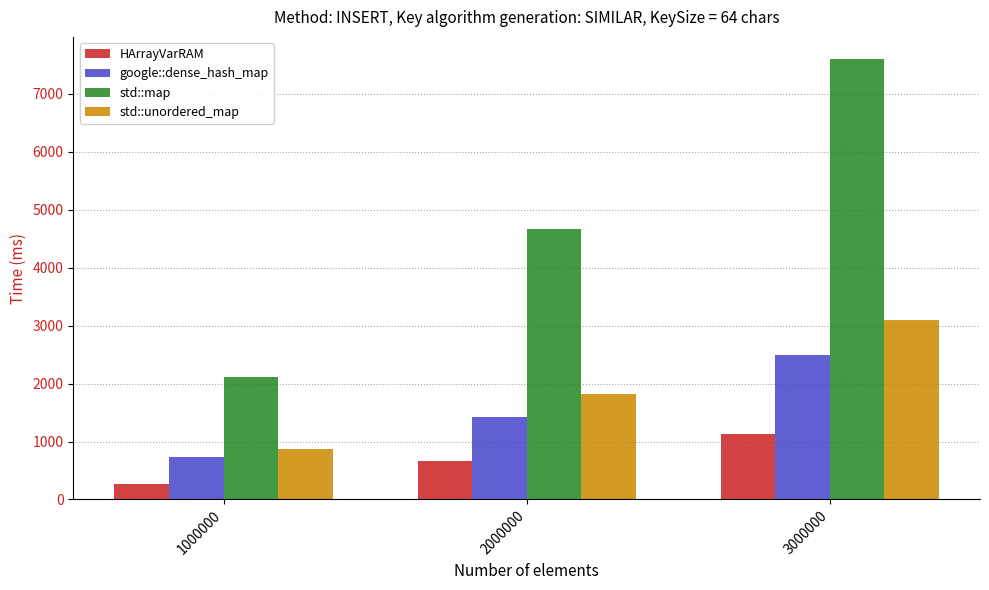

At how many categories does at least one series exceed 4362?

2